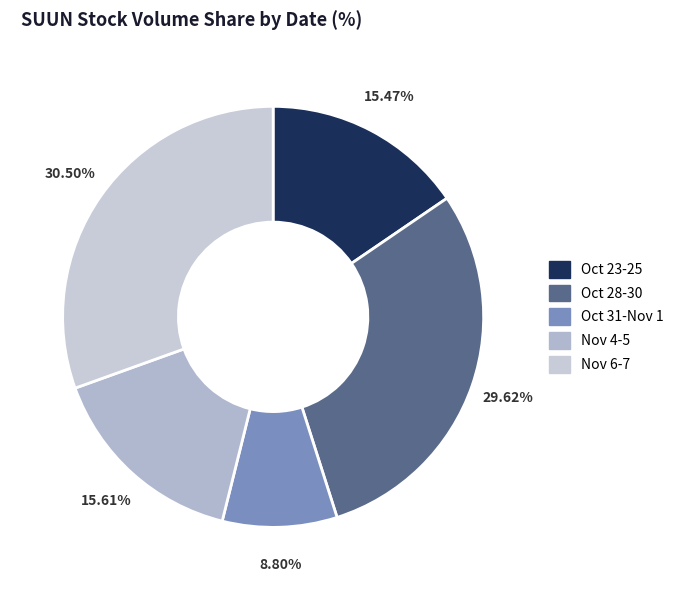

Count the number of slices in the pie.

5